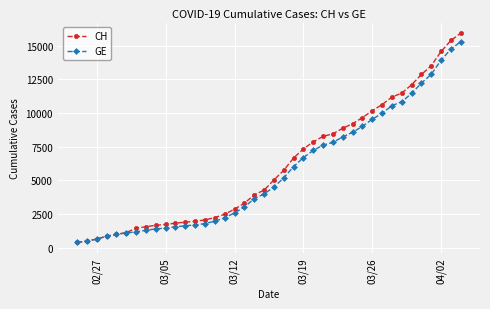

Which series has the widest spread of values?

CH